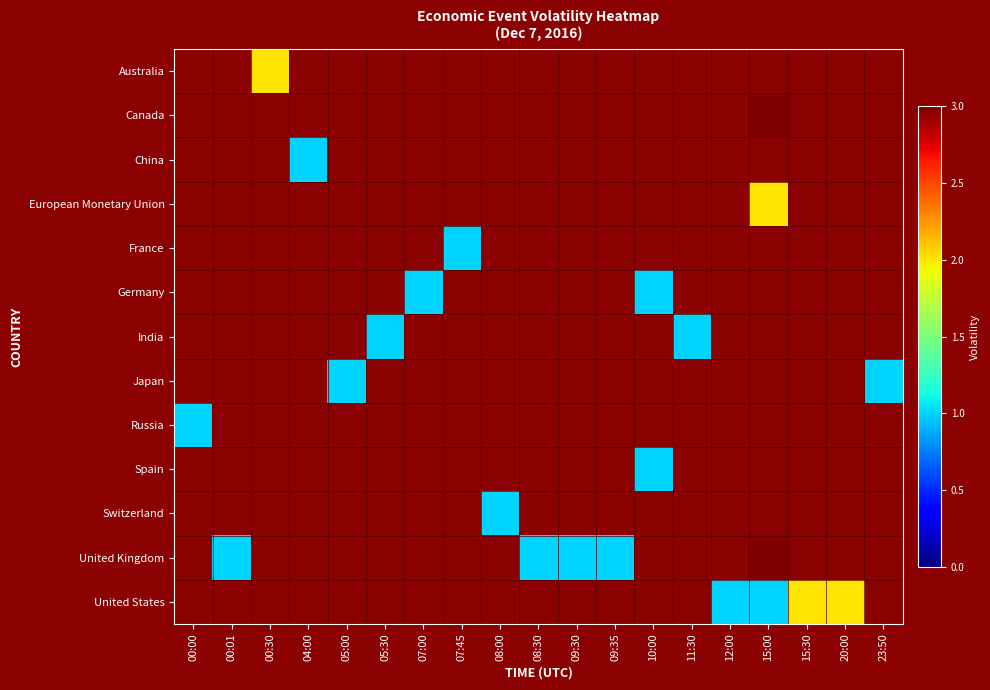

Between 15:00 and 09:35, which is larger?

09:35